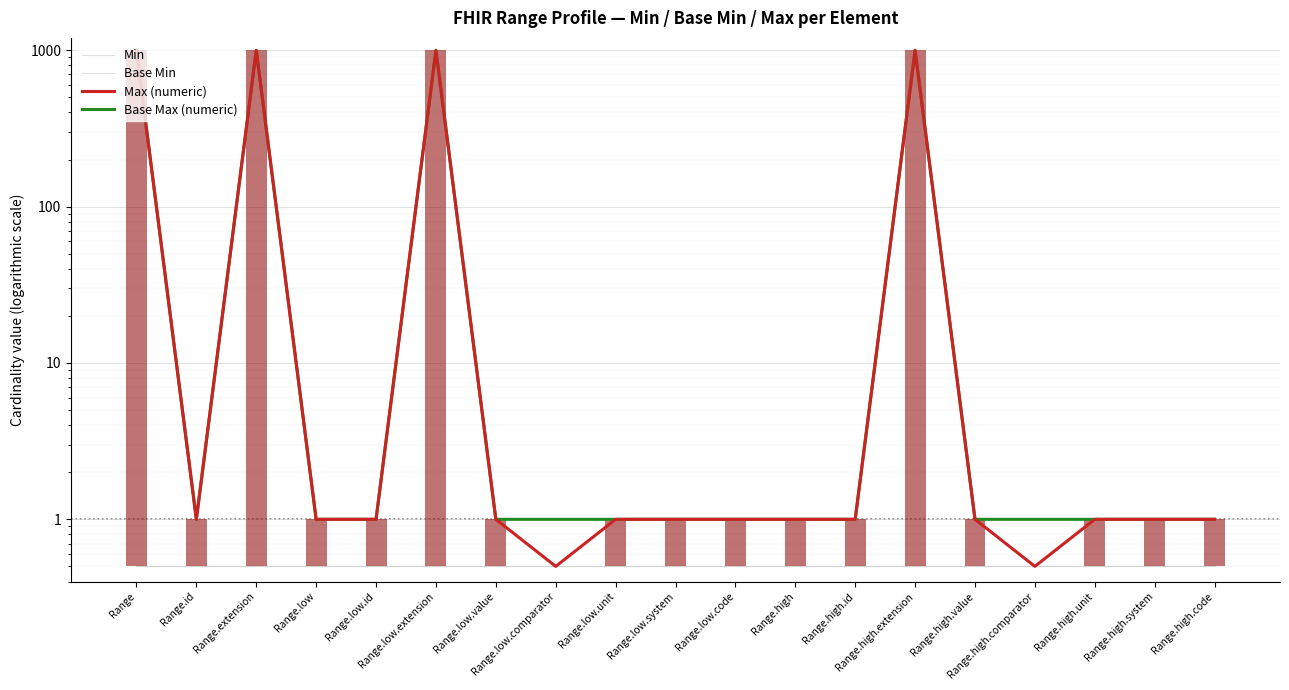

What are all the series names shown in the legend?

Min, Base Min, Max (numeric), Base Max (numeric)